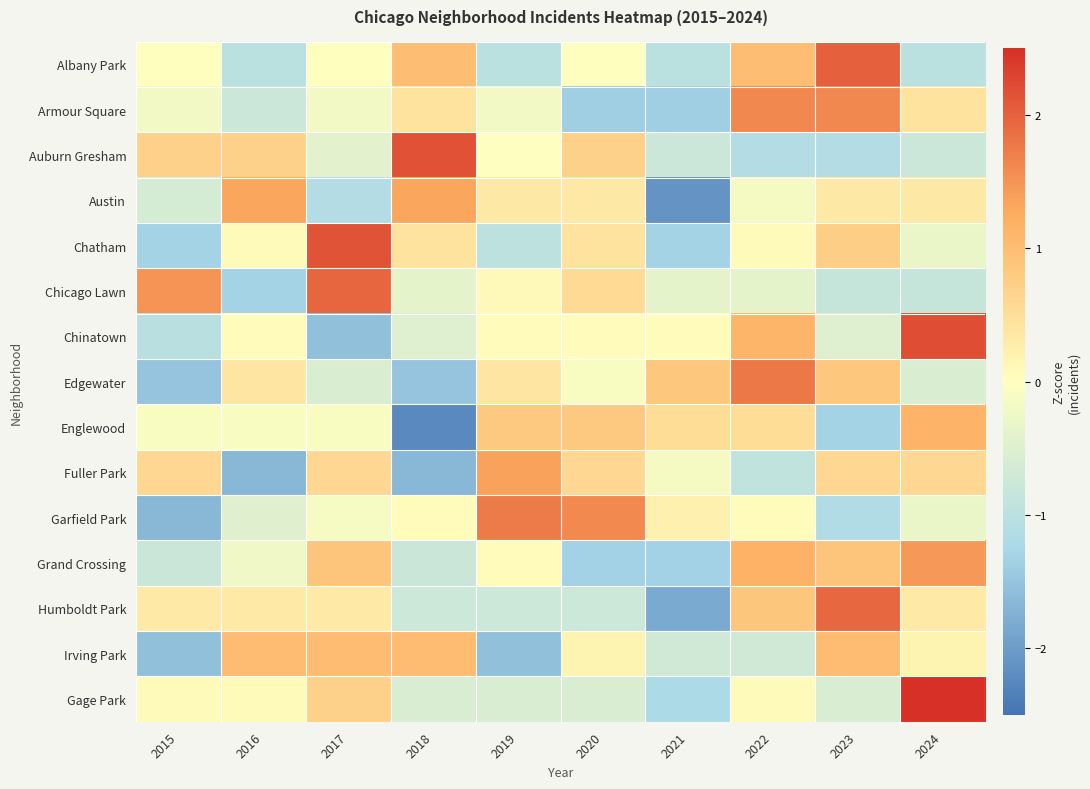

Which has a higher value, 2020 or 2016?

2020